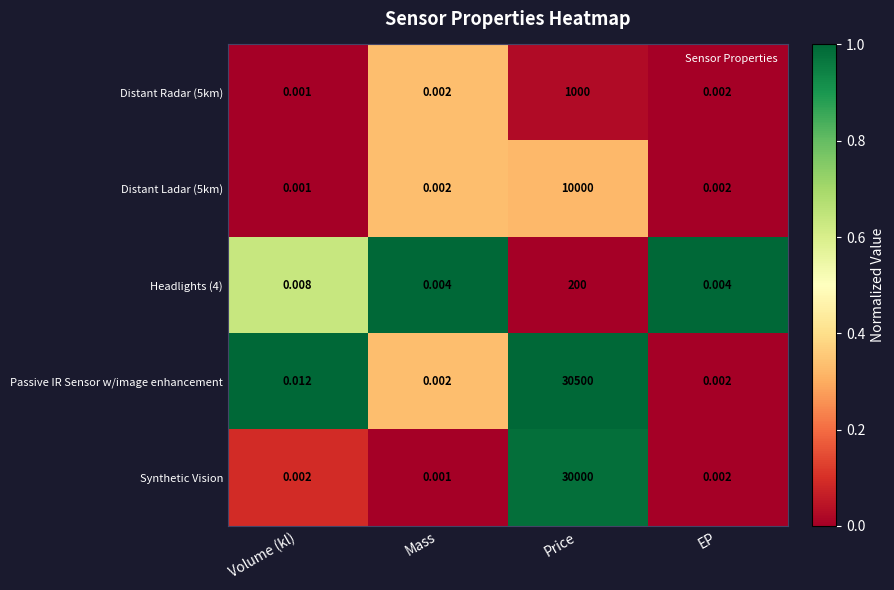

List the series in order of their peak value, lowest first.

Headlights (4), Distant Radar (5km), Distant Ladar (5km), Synthetic Vision, Passive IR Sensor w/image enhancement